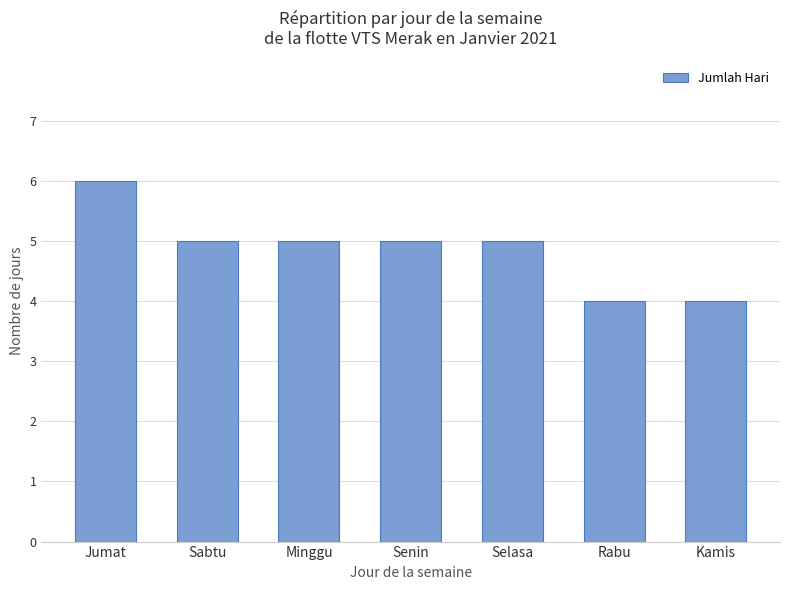

Which has a higher value, Selasa or Jumat?

Jumat